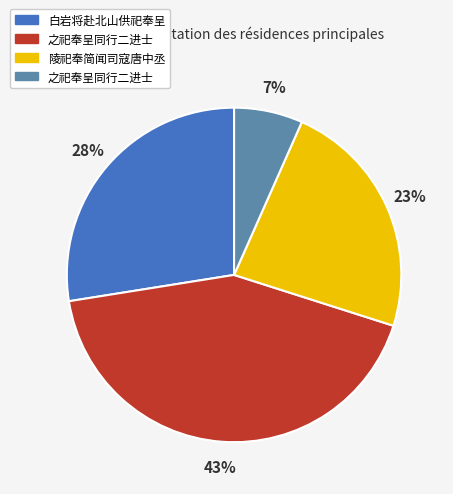

Is there any slice that represents more than half of the pie?

No